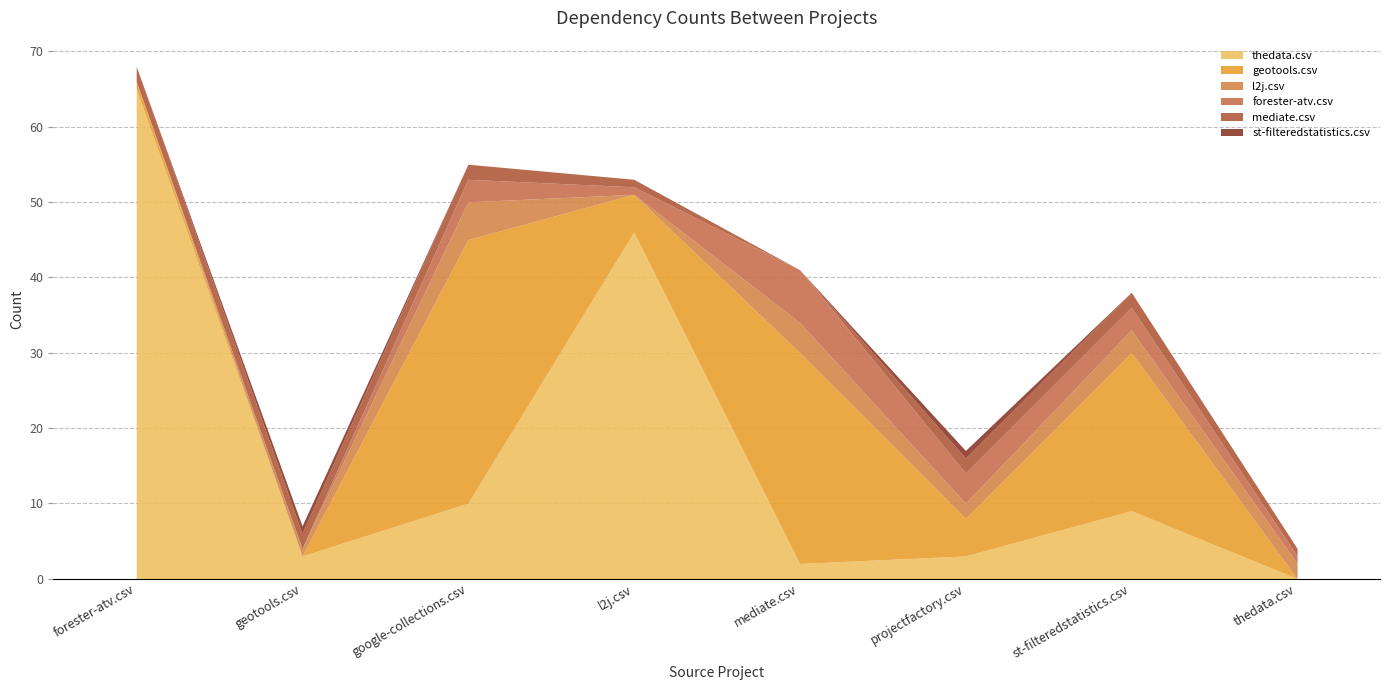

At which category is the sum across all series the highest?

forester-atv.csv